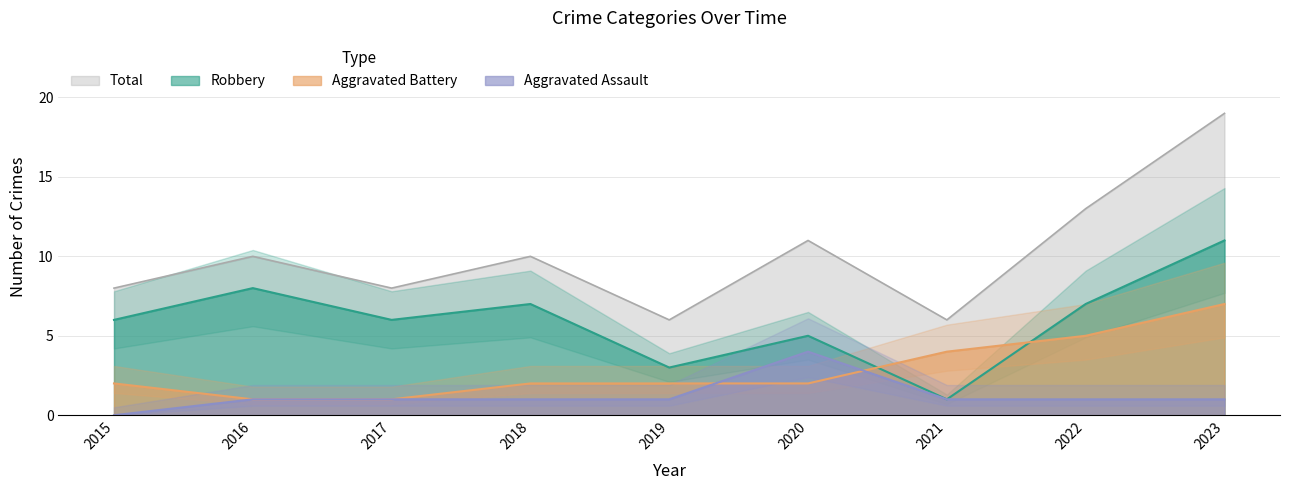

True or false: Robbery and Total intersect in this chart.

False